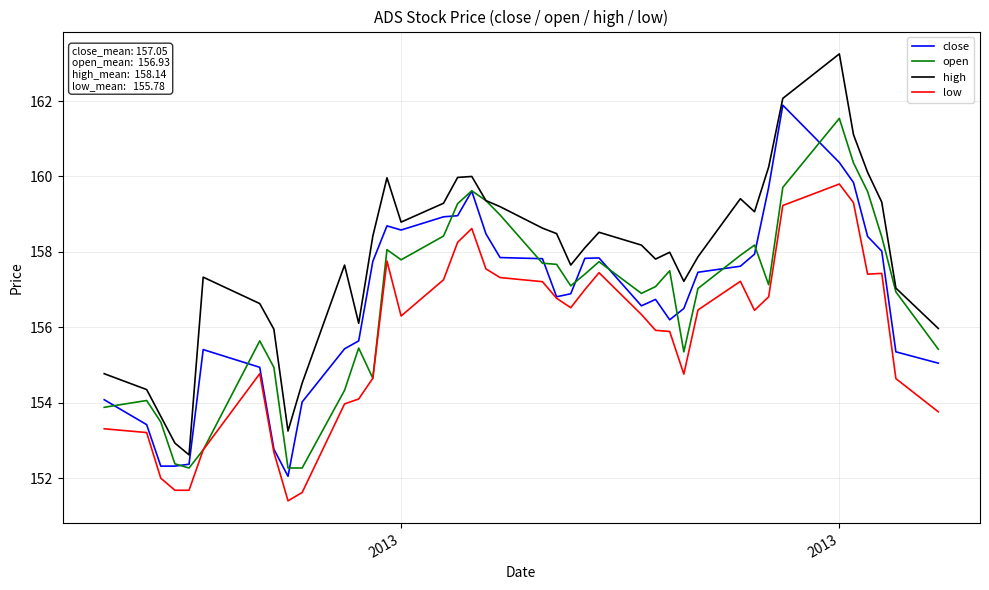

What is the minimum value for close?

152.1